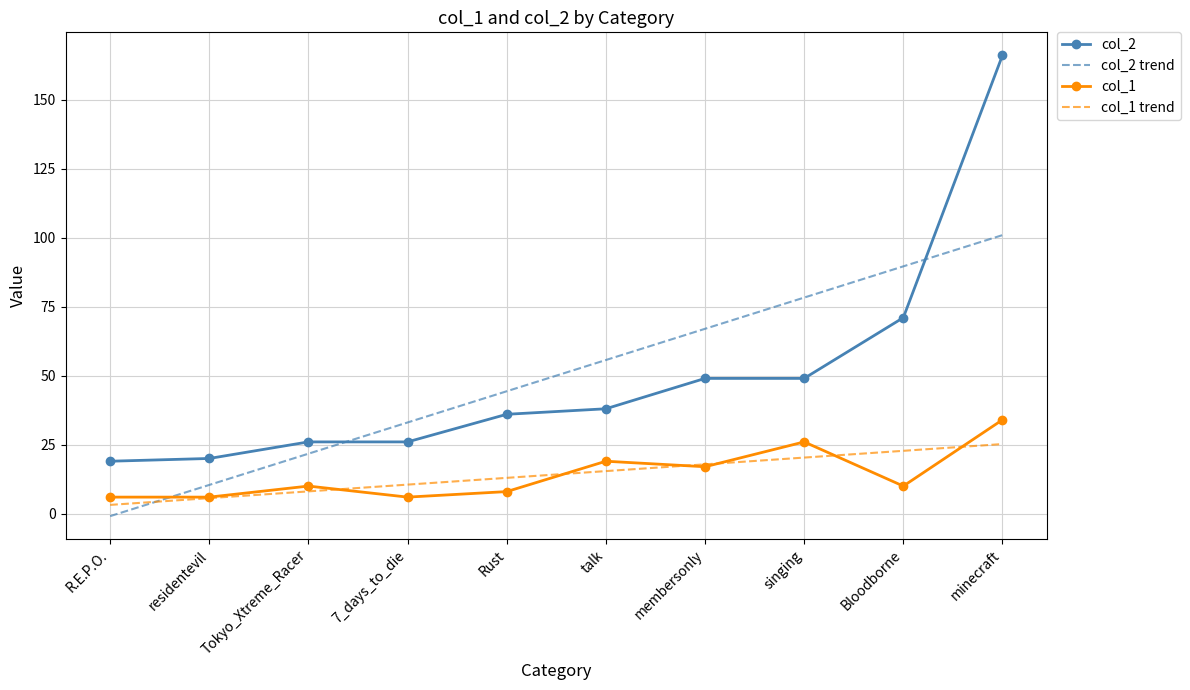

At which category does the chart reach its peak across all series?

minecraft